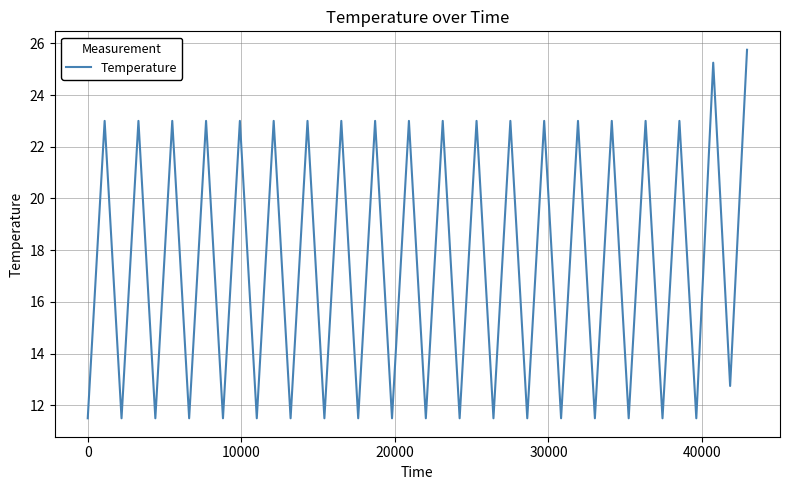

Does the chart display data point markers on the line(s)?

No